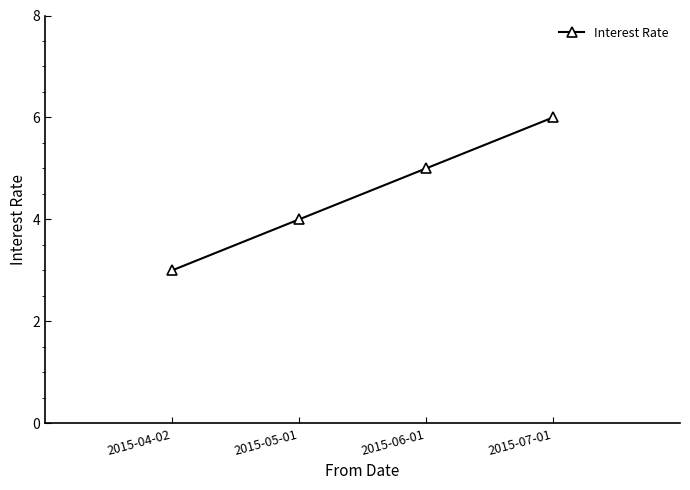

List the labels in order of value, smallest first.

2015-04-02, 2015-05-01, 2015-06-01, 2015-07-01